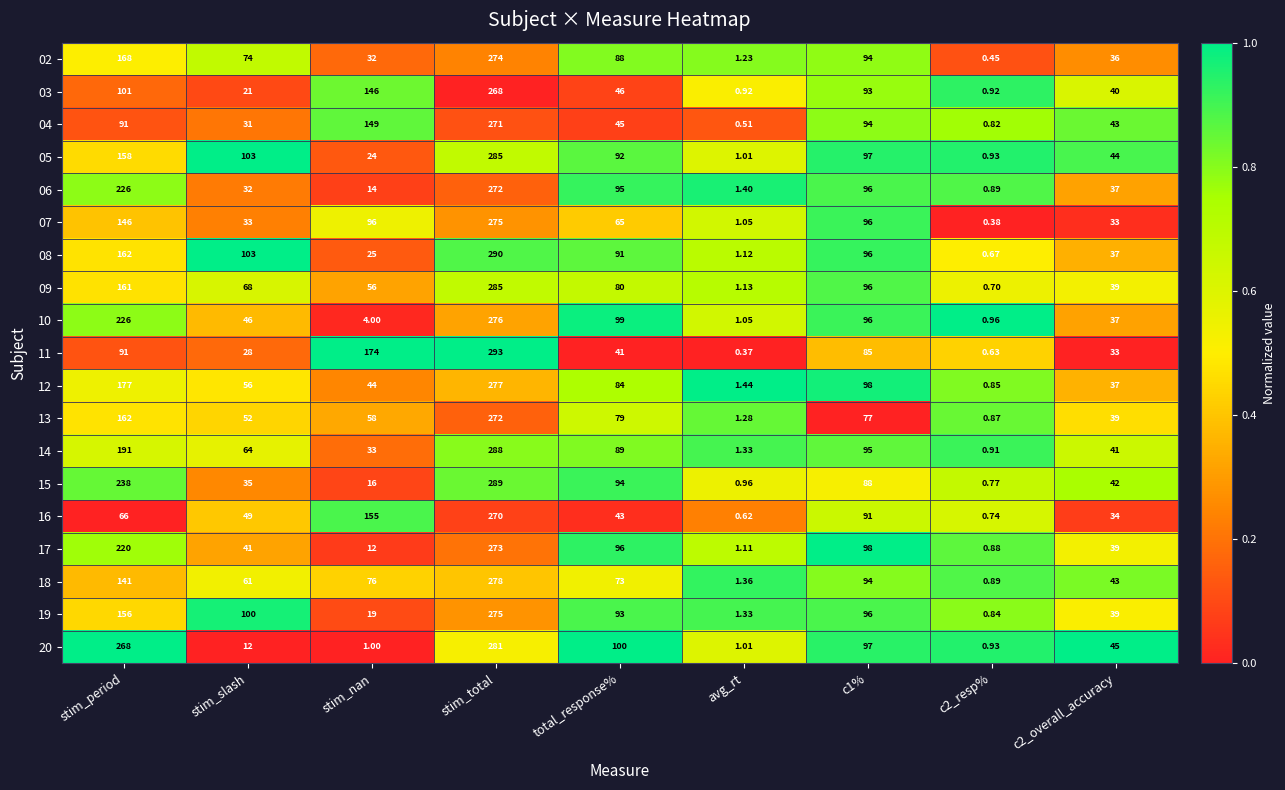

At which category does the chart reach its peak across all series?

stim_total